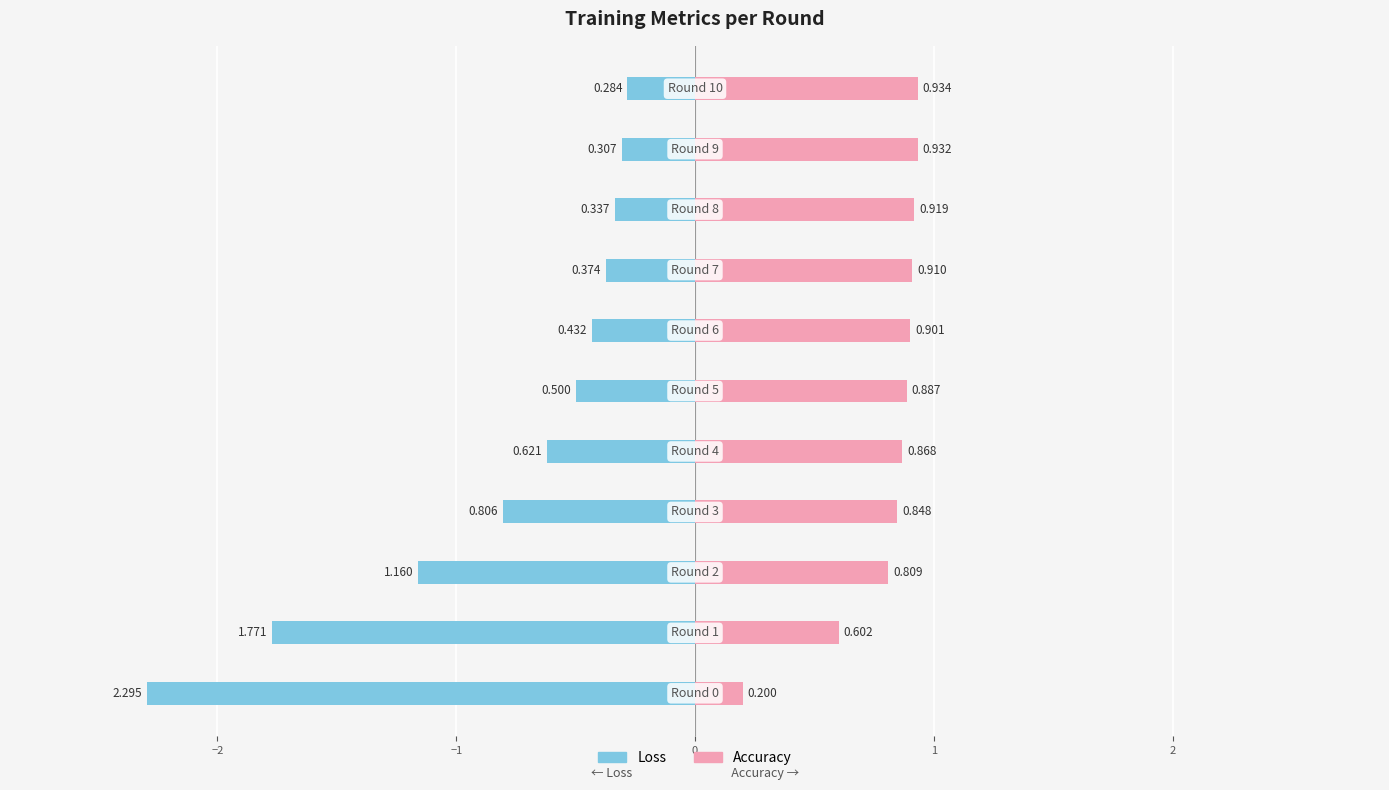

Is it true that Loss equals -1.8 at −2?

True